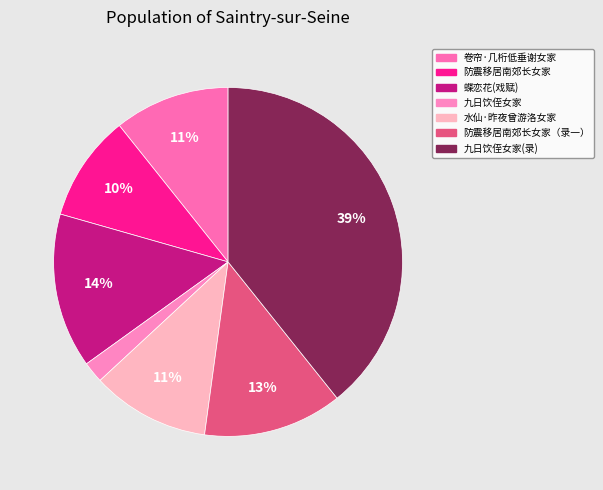

Count the number of slices in the pie.

7